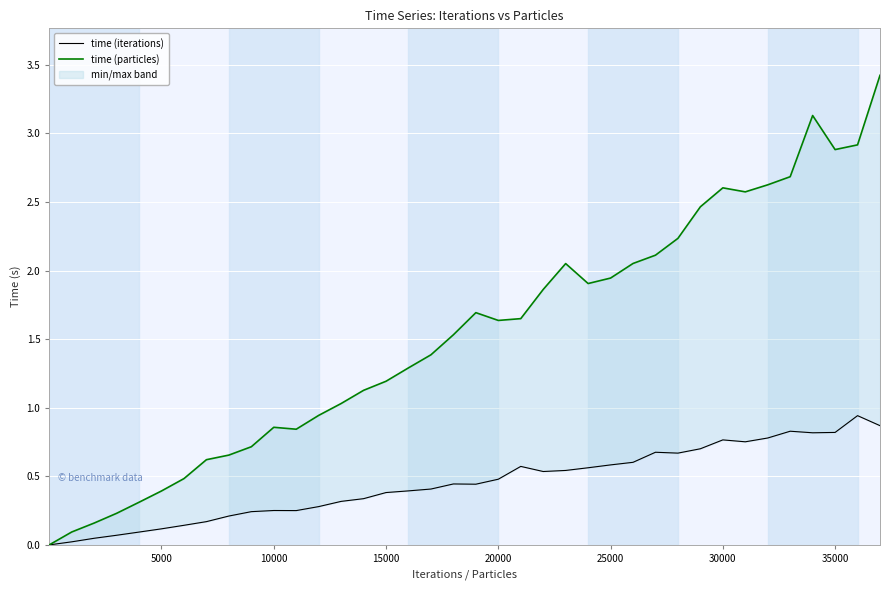

The value of time (particles) at 20 is 2.9. True or false?

False